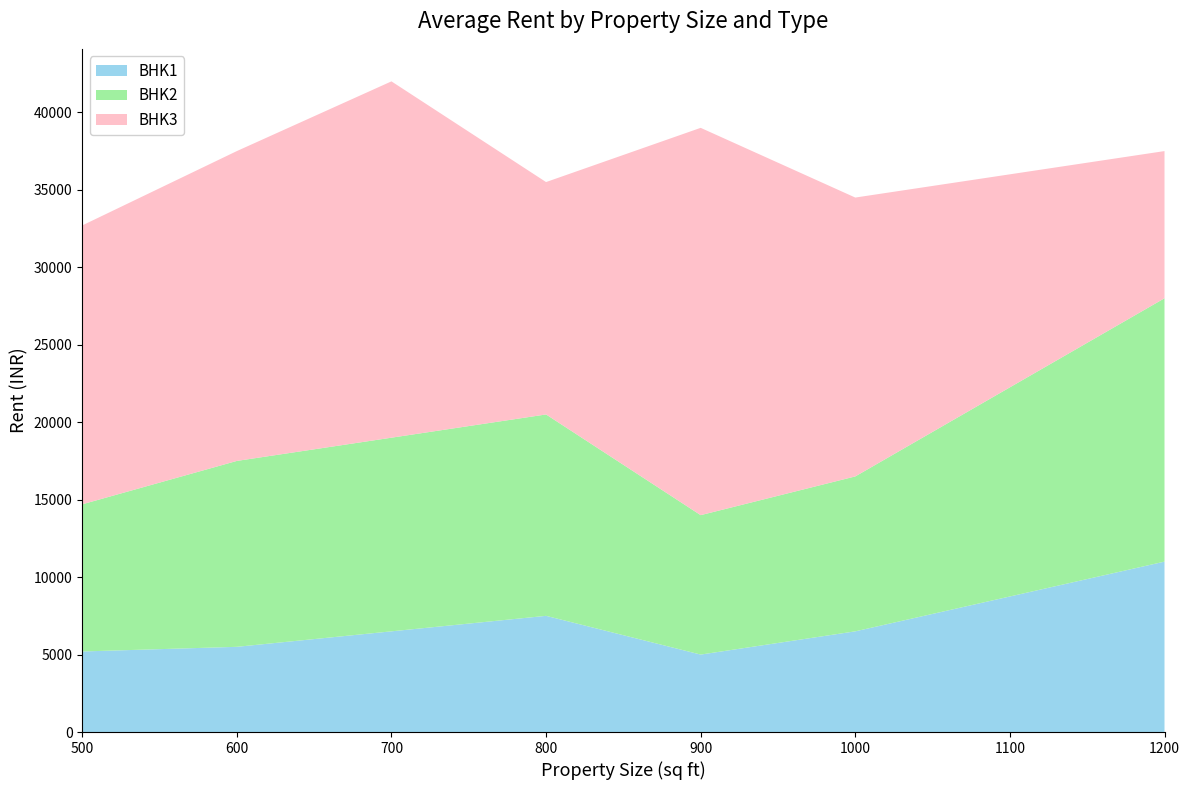

Reading left to right, what are all the values shown in this chart?

BHK1: 500=5200	600=5500	700=6500	800=7500	900=5000	1000=6500	1200=11000
BHK2: 500=9500	600=12000	700=12500	800=13000	900=9000	1000=10000	1200=17000
BHK3: 500=18000	600=20000	700=23000	800=15000	900=25000	1000=18000	1200=9500